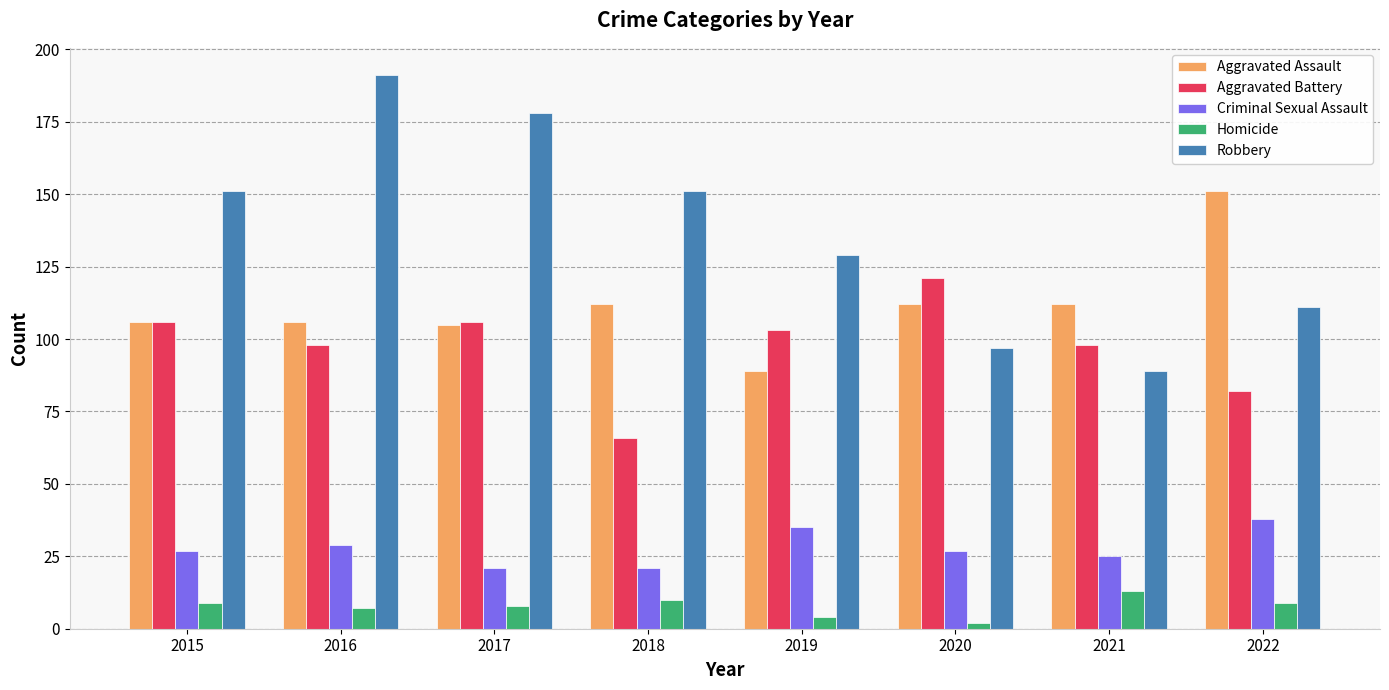

What is the minimum value shown in the chart?

2